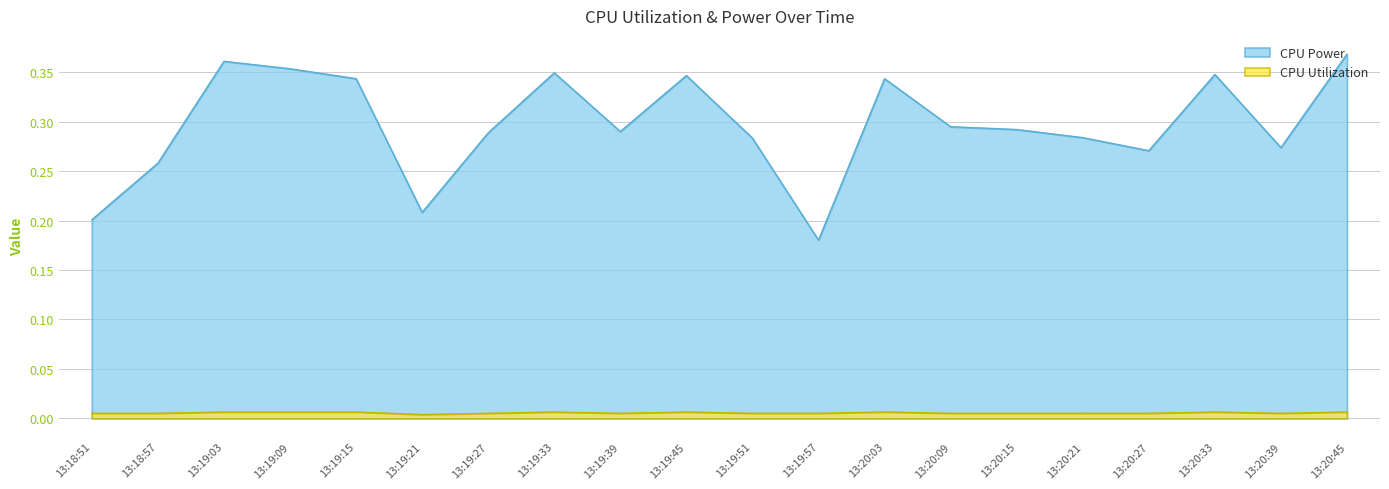

What position from the right is 13:19:09?

17